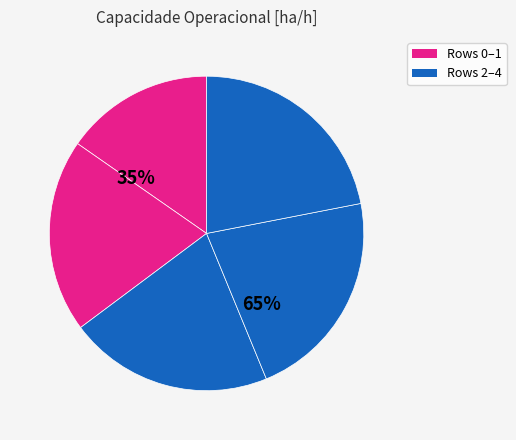

Between 1 and 2, which is larger?

2